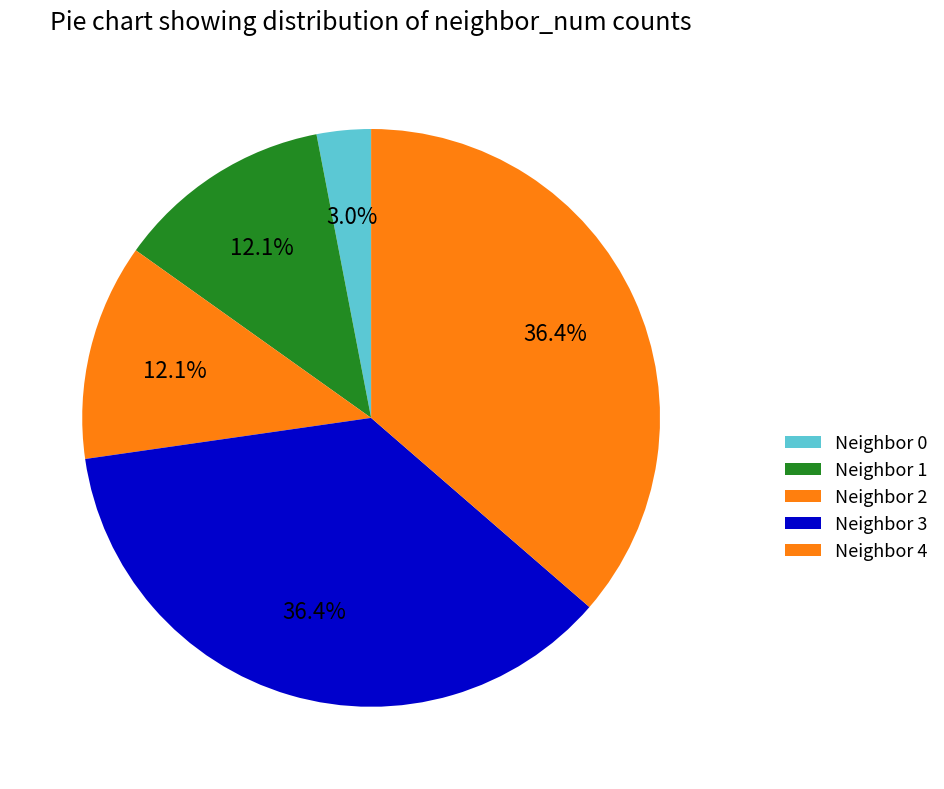

How many slices are in this pie chart?

5